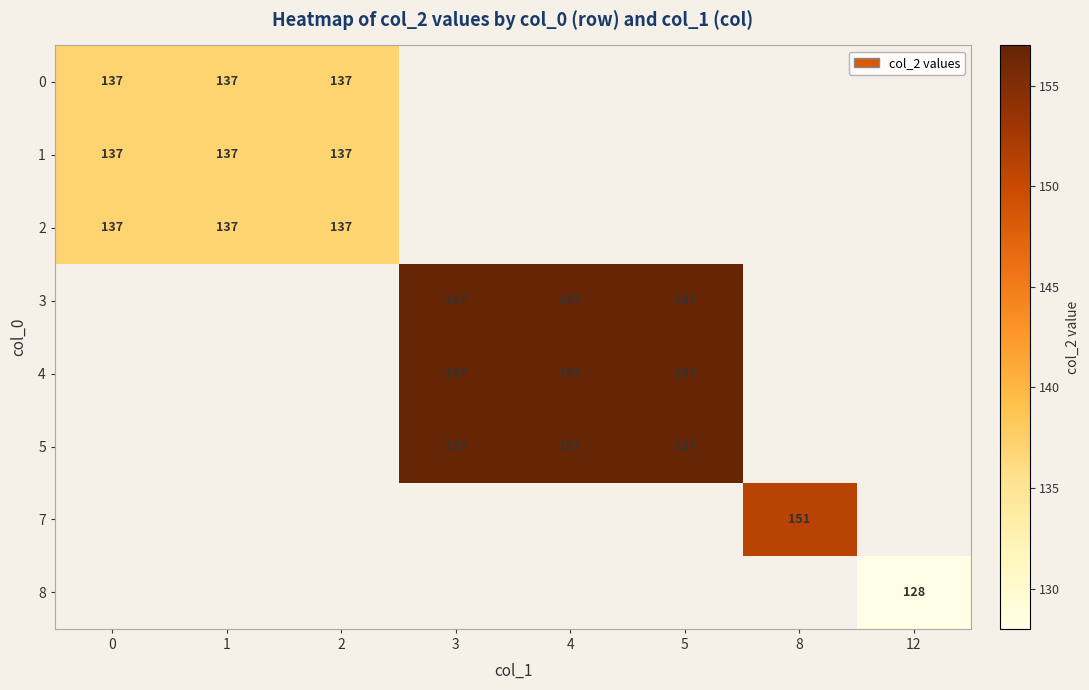

Is it true that 0 equals 137 at 0?

True